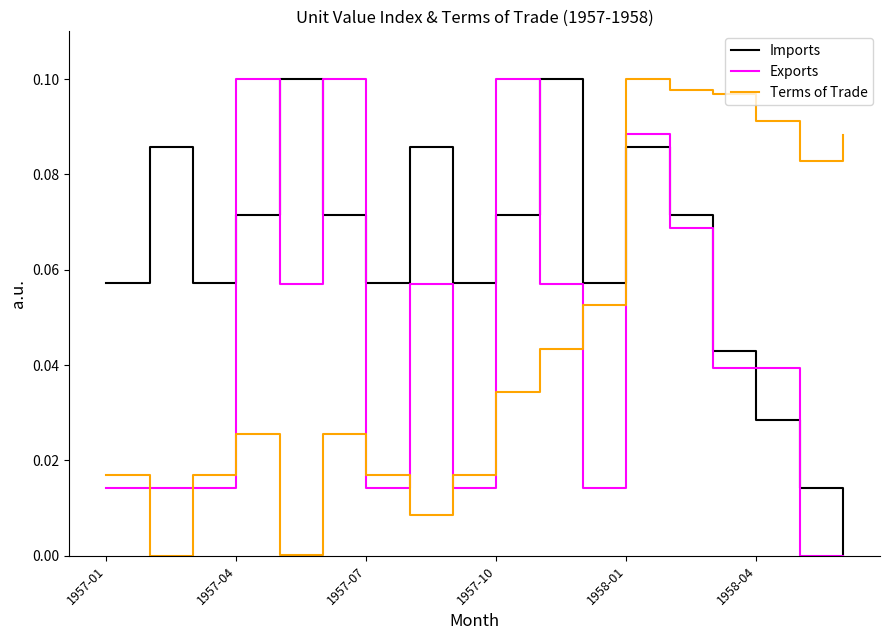

Which series has the largest total across all categories?

Imports